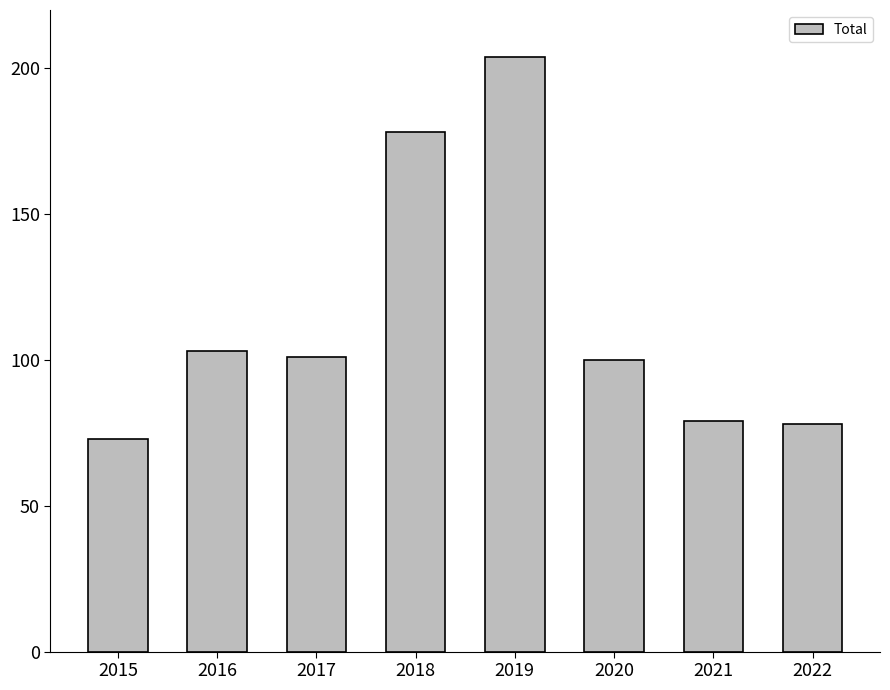

What is the smallest value displayed?

73